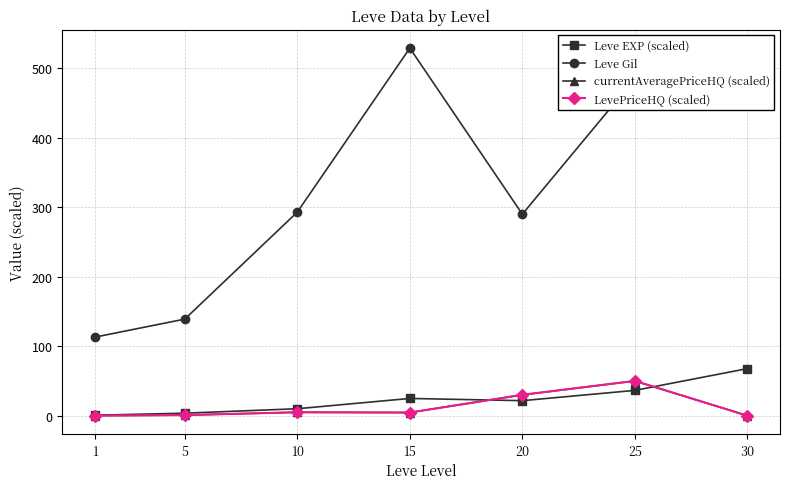

Which series changed the most between 10 and 30?

Leve Gil